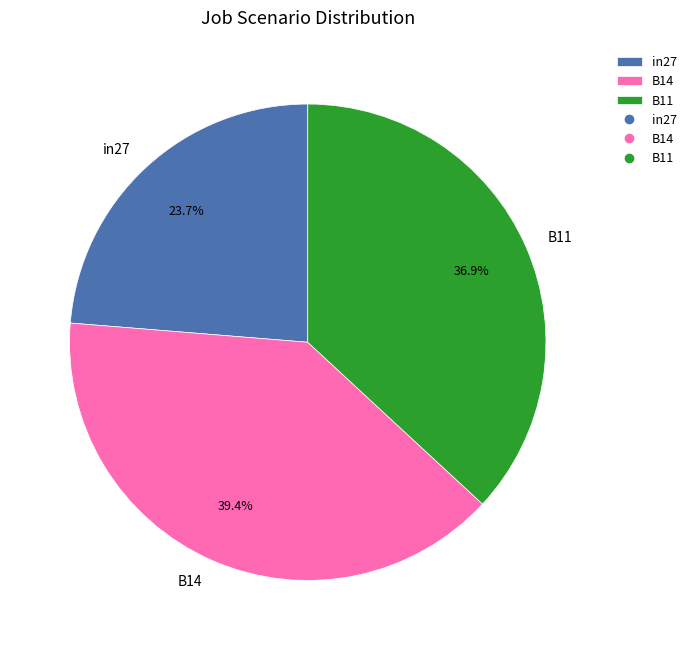

What percentage is the in27 slice, to the nearest percent?

24%